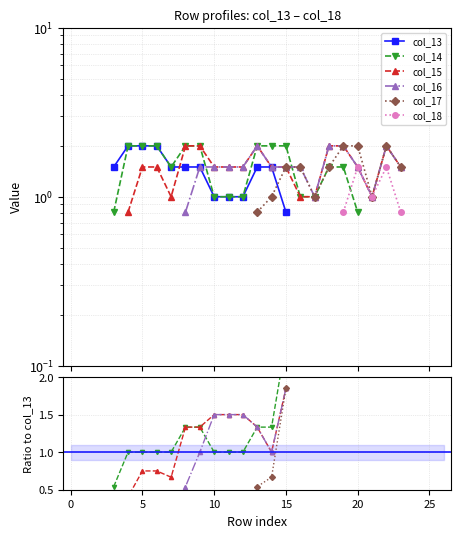

Is this an area chart (filled region under the line)?

No